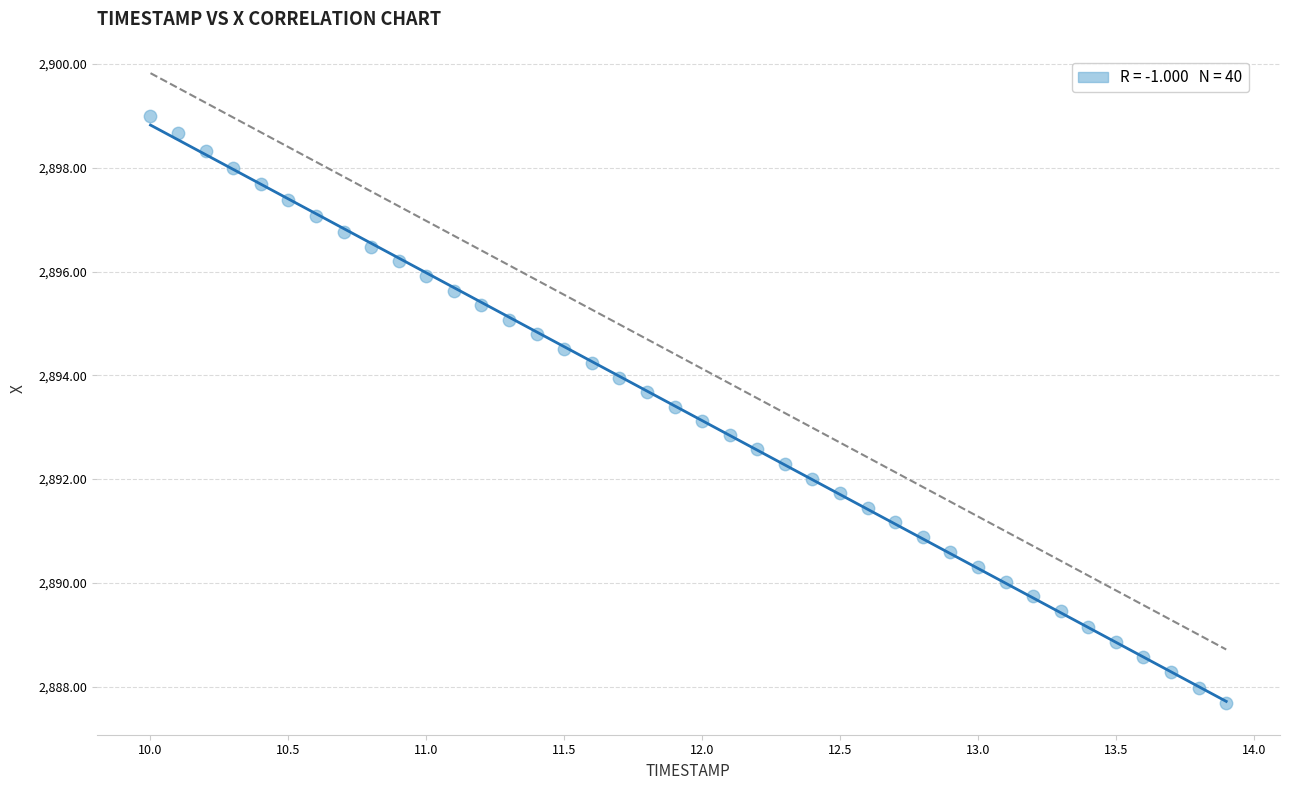

What is the range of Y values (max minus min)?

11.3